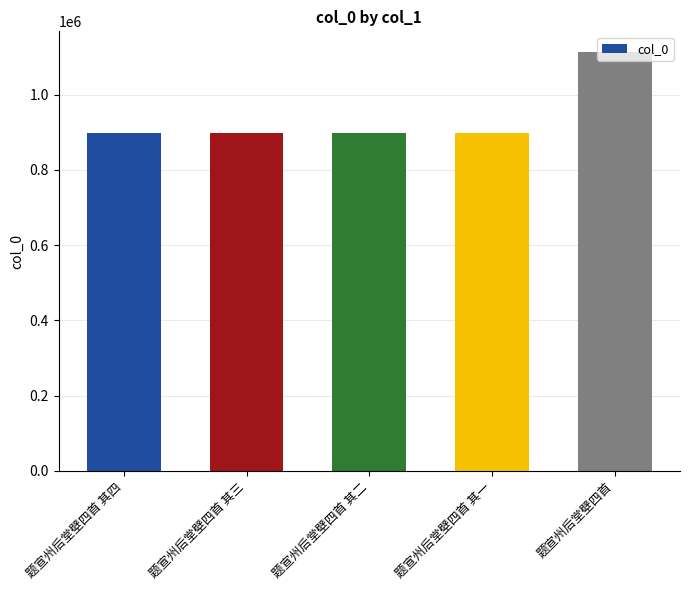

Count the number of categories in the chart.

5